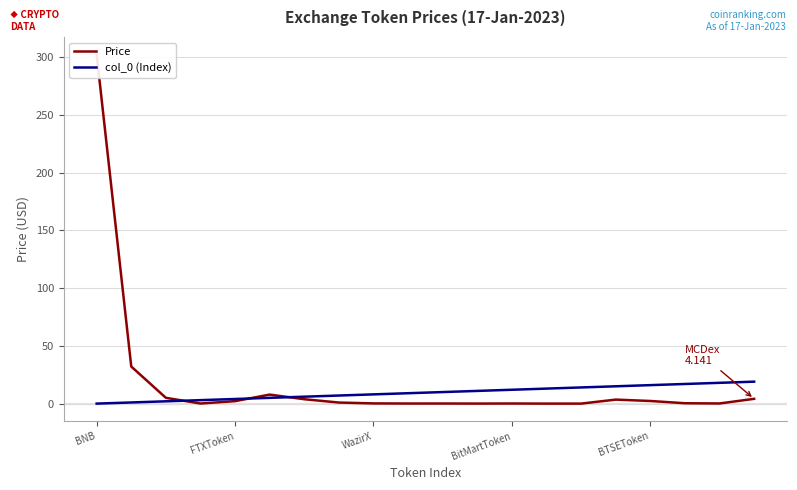

The value of col_0 (Index) at BitMartToken is 12. True or false?

True